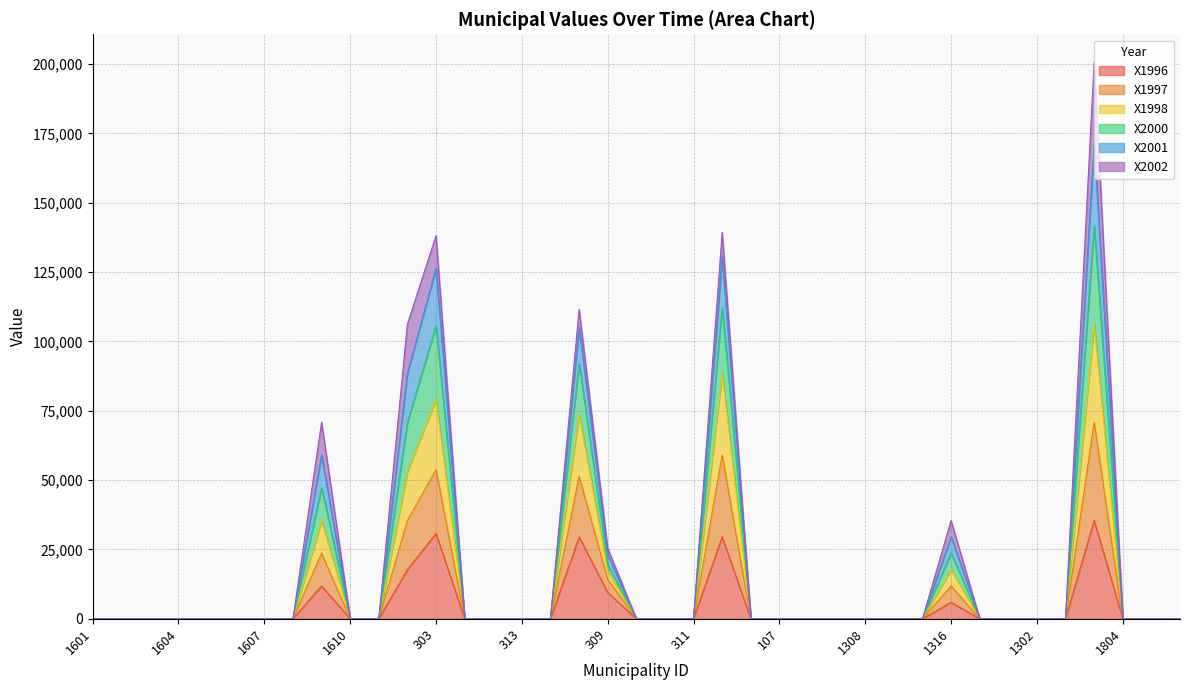

What is the average value of the X1997 series?

12078